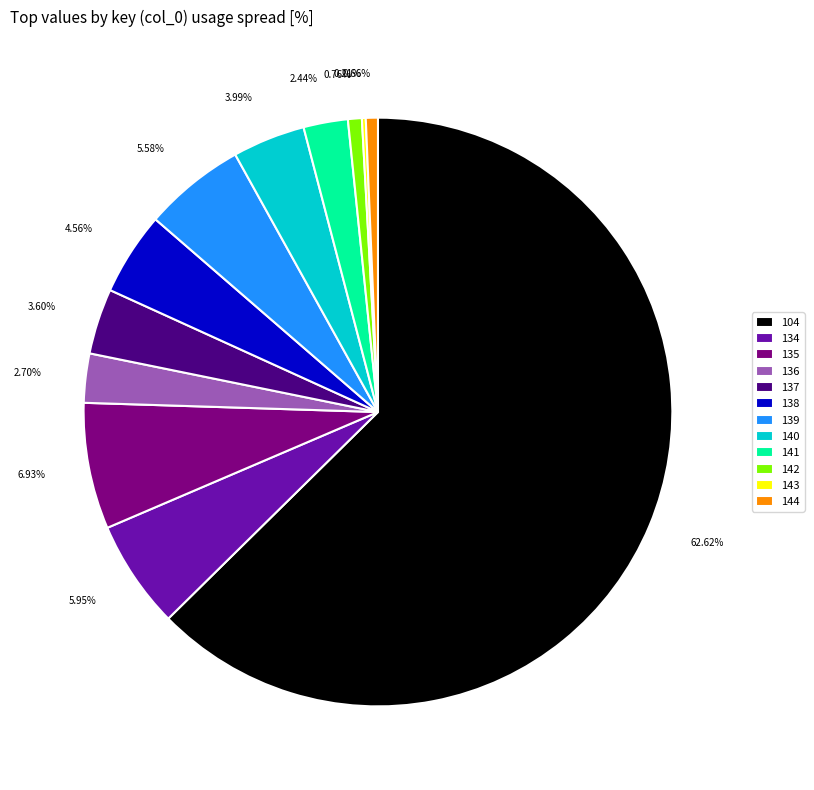

To the nearest percent, what is the combined percentage of 138 and 144?

5%